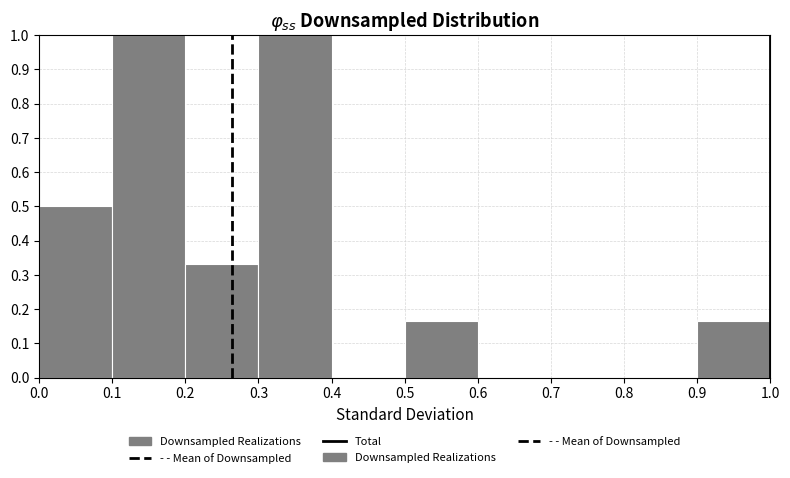

Reading left to right, list every bar in this chart as the range it spans on the x-axis followed by its height. The values are not printed on the chart, so give them approximately, as read against the axis.

0.0 to 0.1: 0.50
0.1 to 0.2: 1.00
0.2 to 0.3: 0.33
0.3 to 0.4: 1.00
0.4 to 0.5: 0
0.5 to 0.6: 0.17
0.6 to 0.7: 0
0.7 to 0.8: 0
0.8 to 0.9: 0
0.9 to 1.0: 0.17